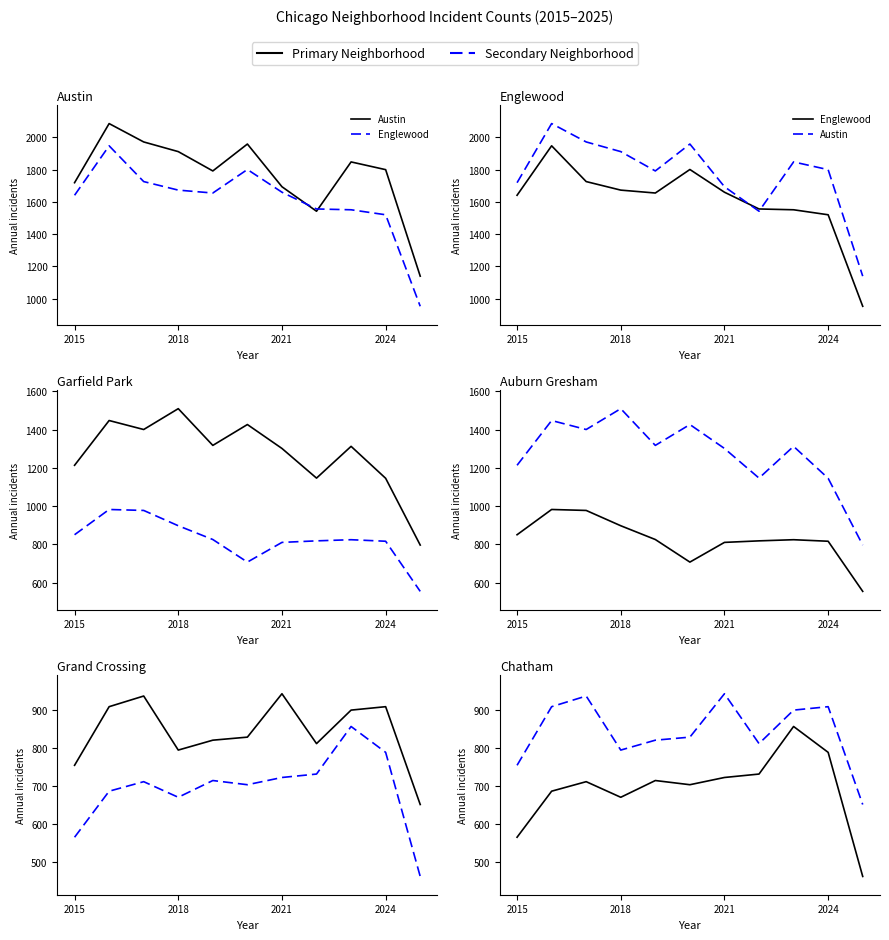

The value of Grand Crossing at 4 is 256. True or false?

False